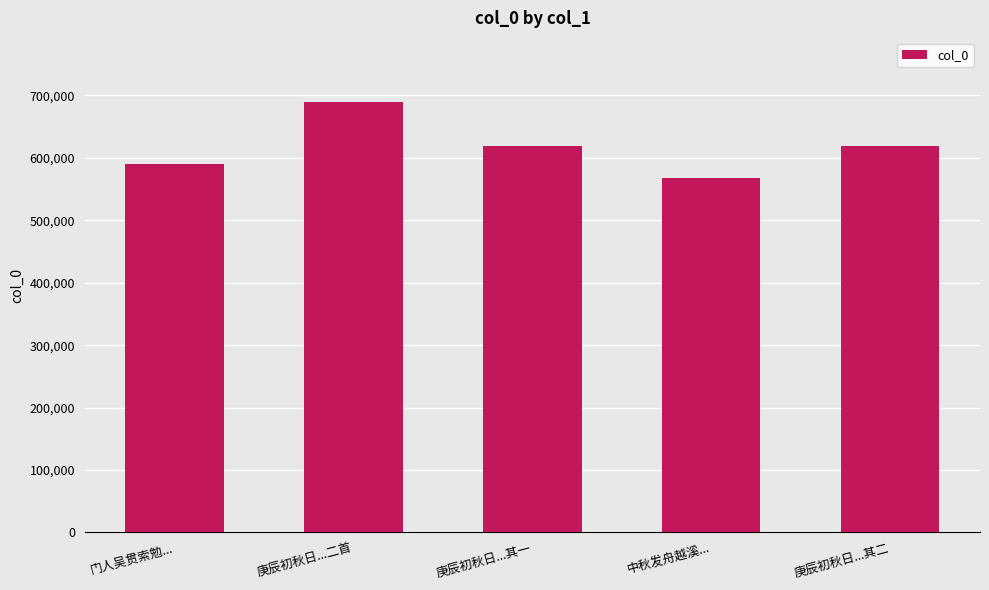

What is the approximate value at 中秋发舟越溪...?

567707